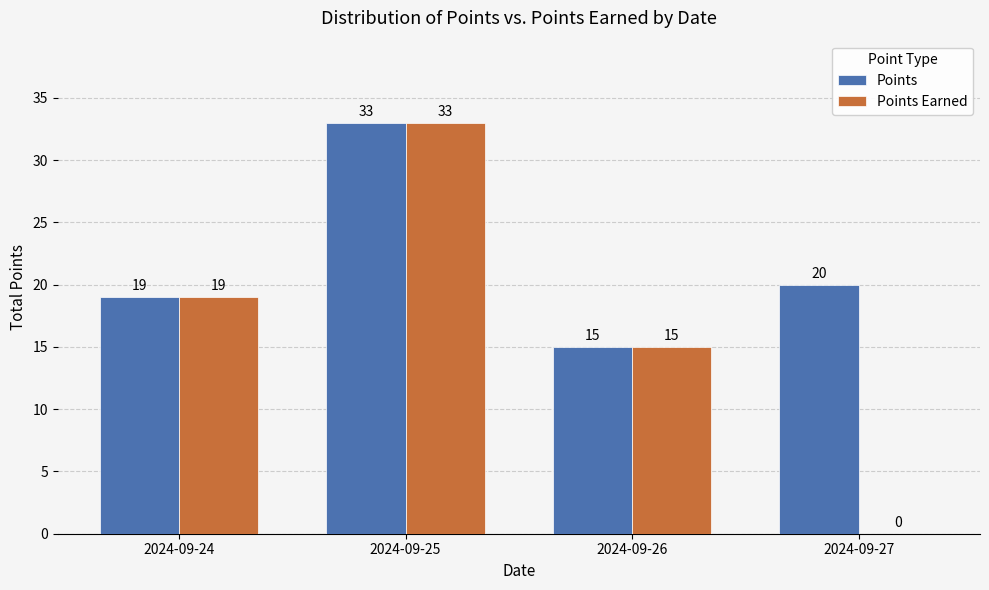

Which series has the largest total across all categories?

Points